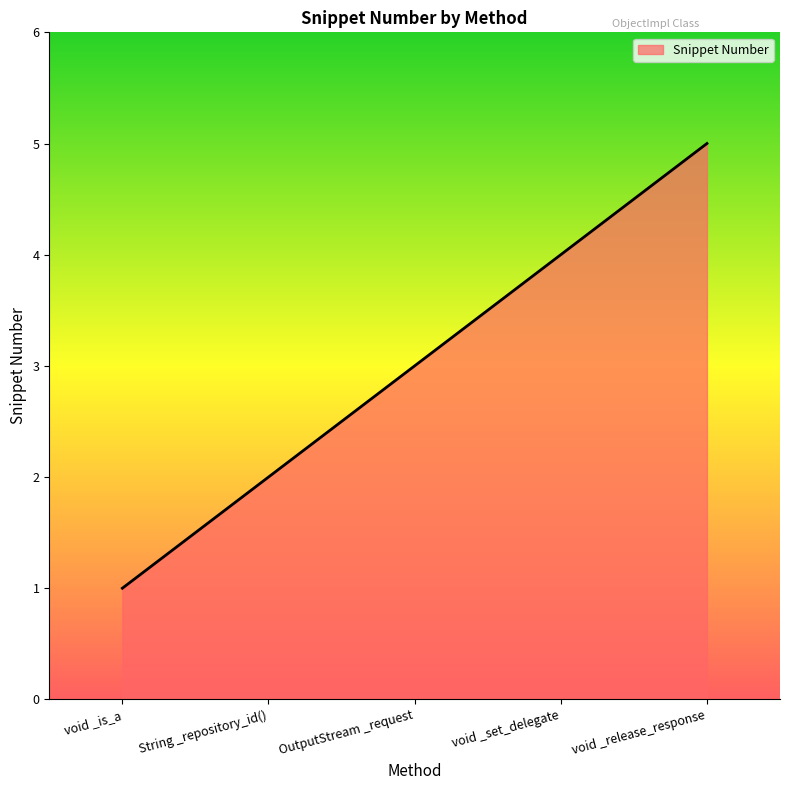

How many distinct data groups are displayed?

1